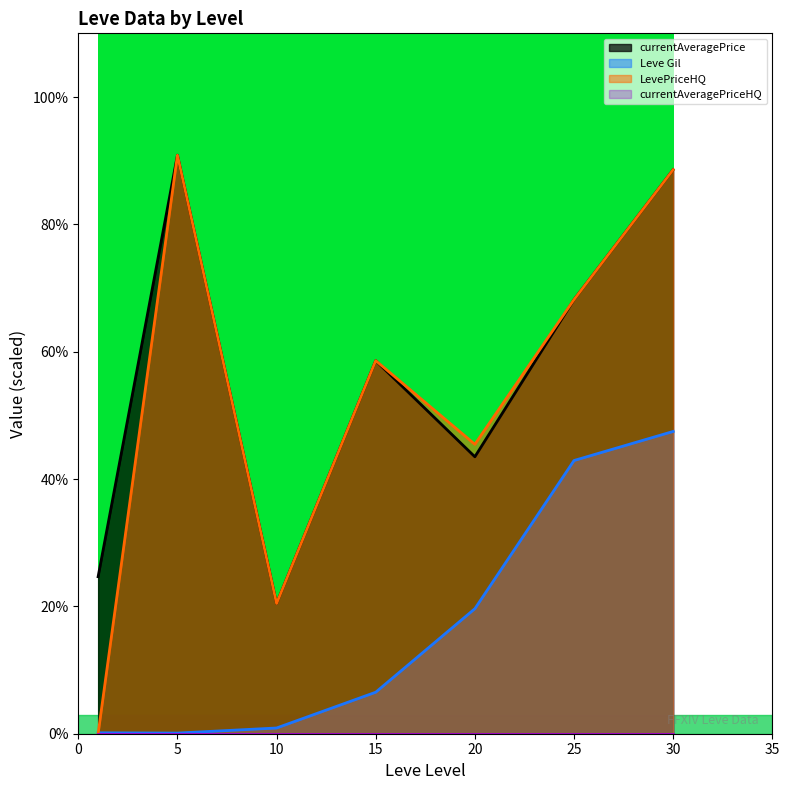

The currentAveragePrice series shows 90.9 at 5. True or false?

True